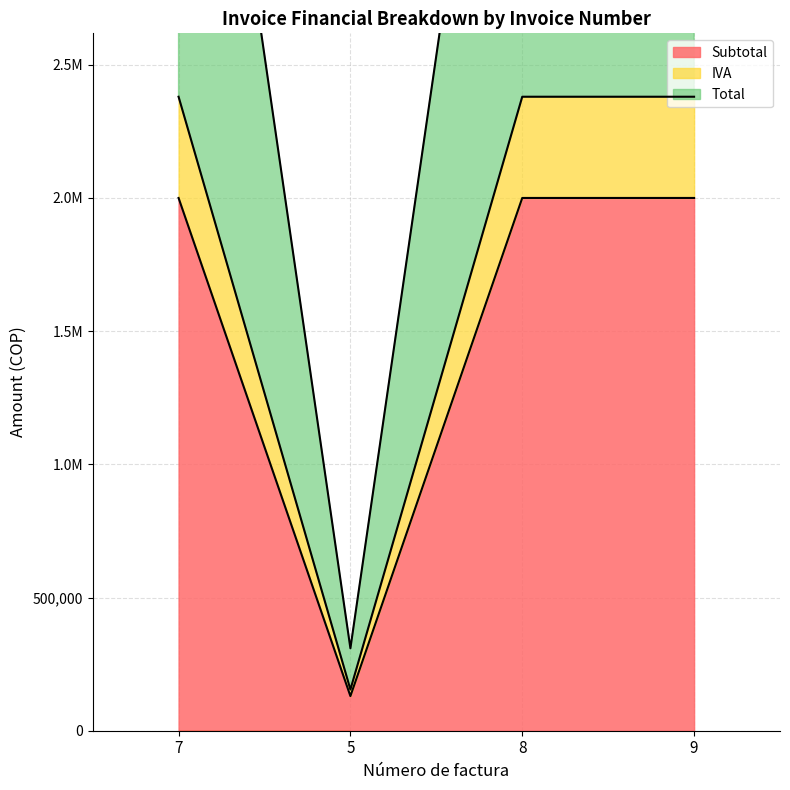

What is the label of the 2nd point from the right?

8